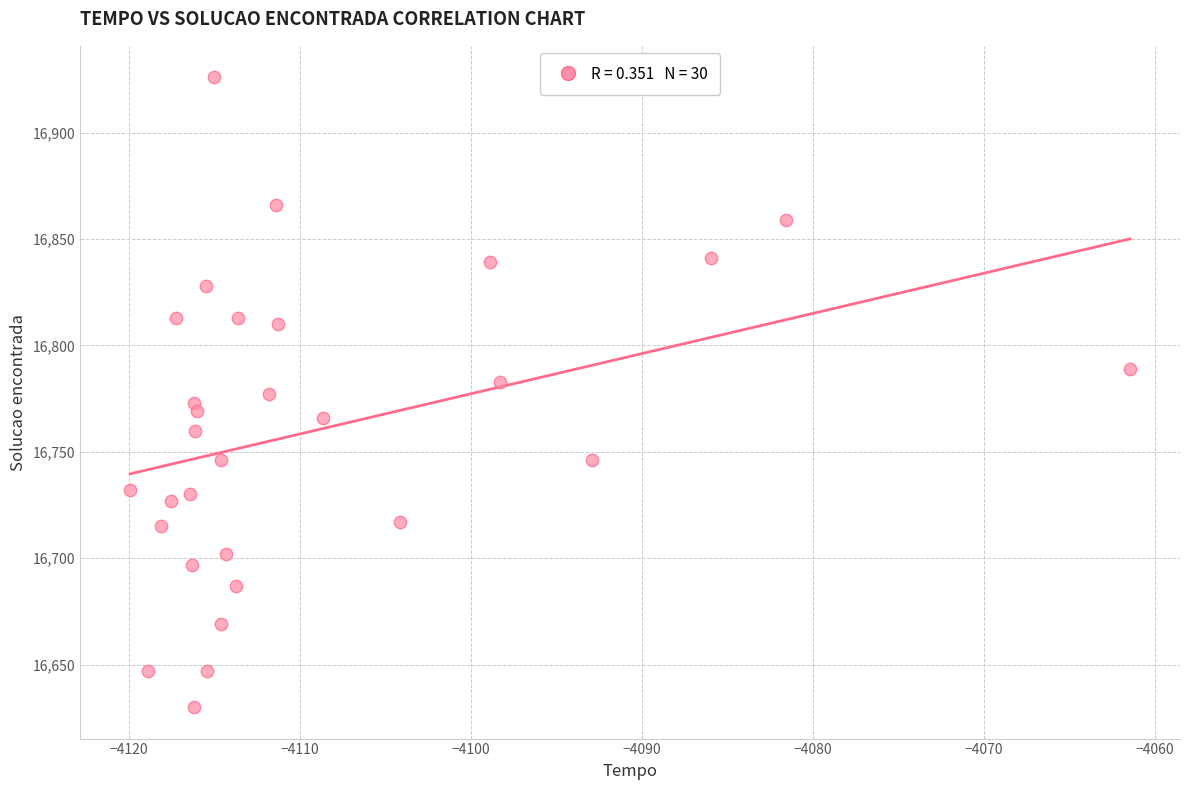

What is the range of Y values (max minus min)?

296